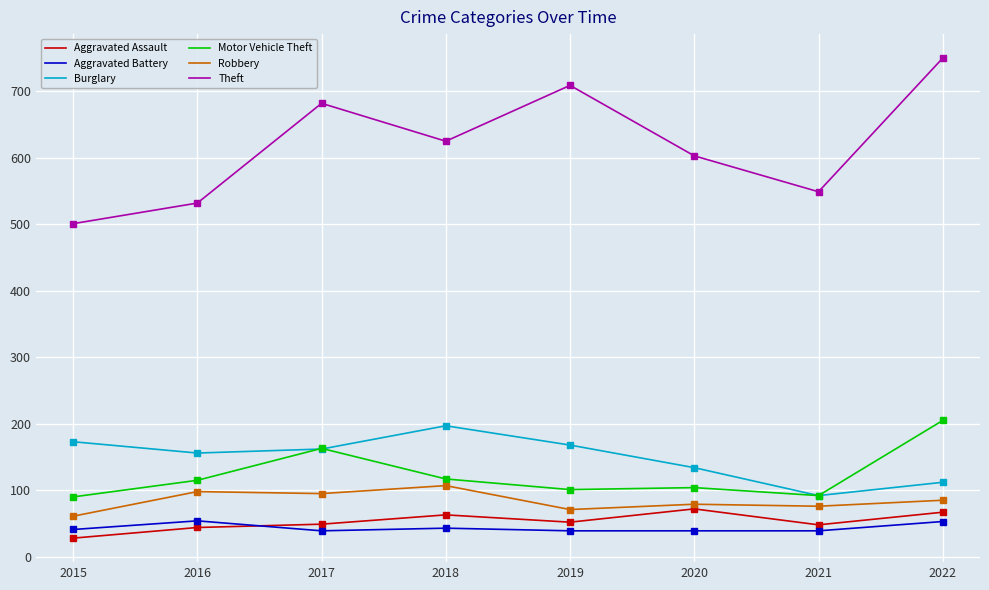

True or false: Theft and Aggravated Battery cross at least once.

False